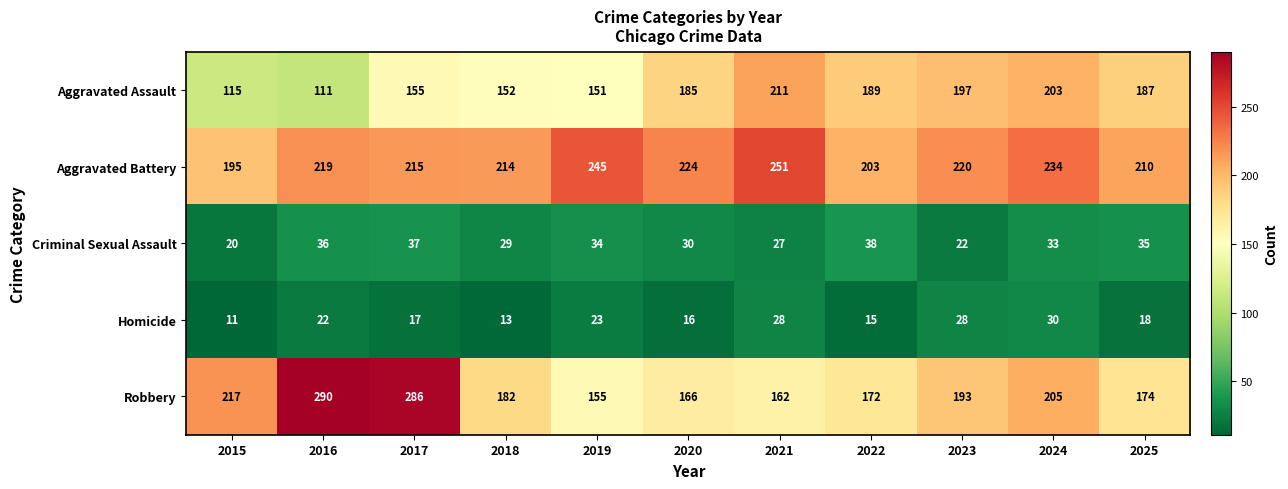

Which category has the highest value across all series?

2016